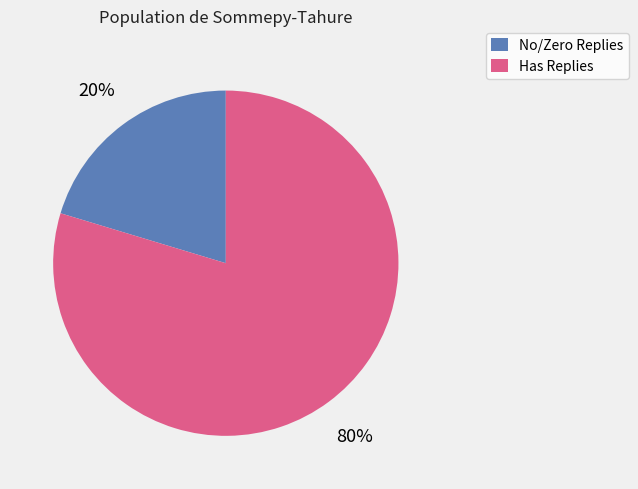

Combined, do No/Zero Replies and Has Replies account for over 50%?

Yes